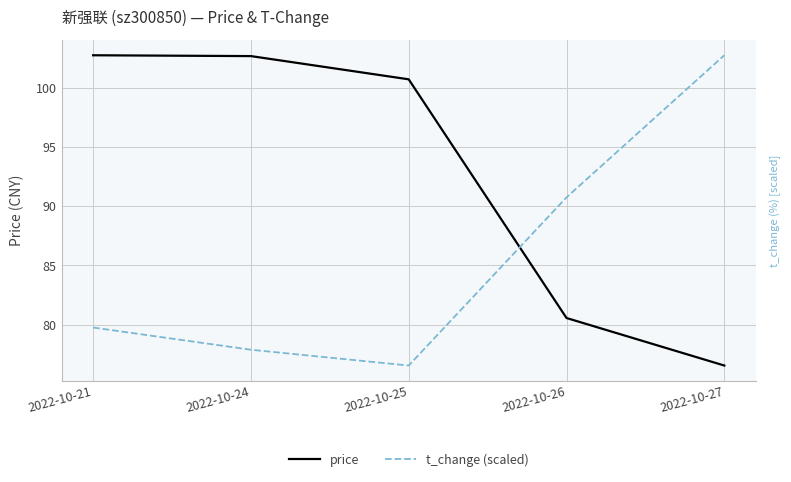

List the series in order of their overall mean, highest first.

price, t_change (scaled)